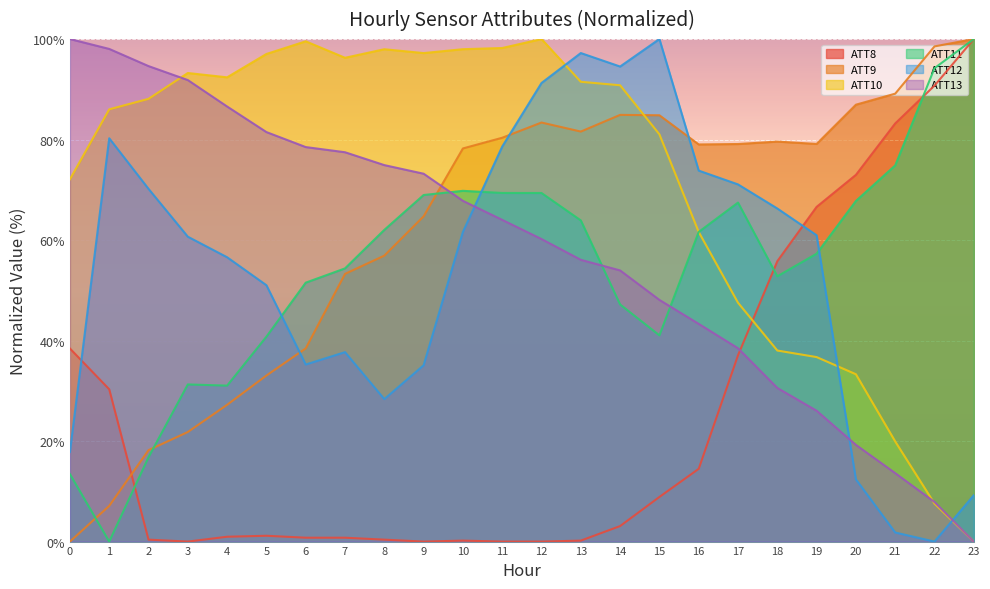

What is the highest value of the ATT13 series?

100.0